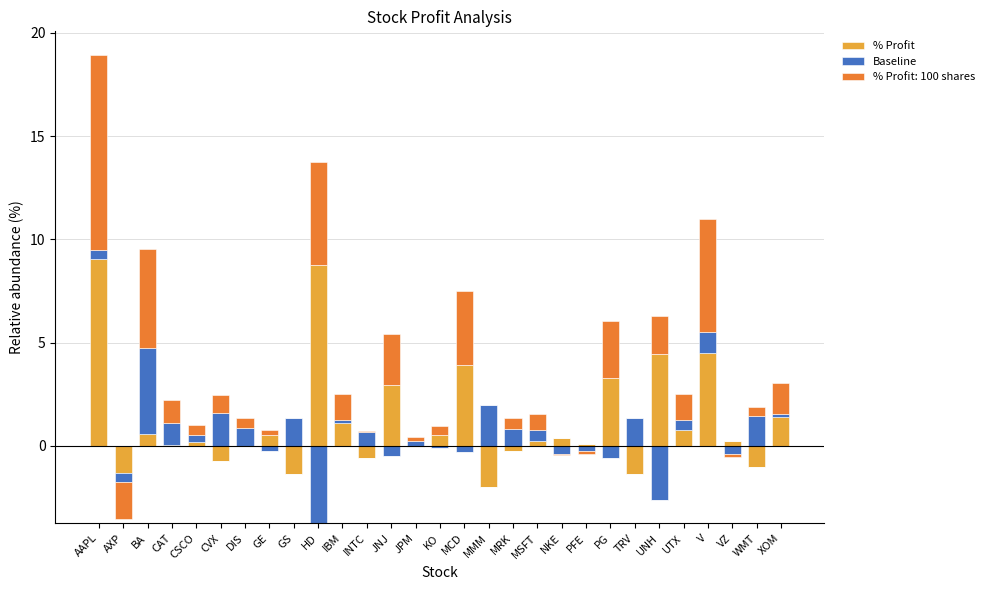

What is the label of the 1st bar from the left?

AAPL